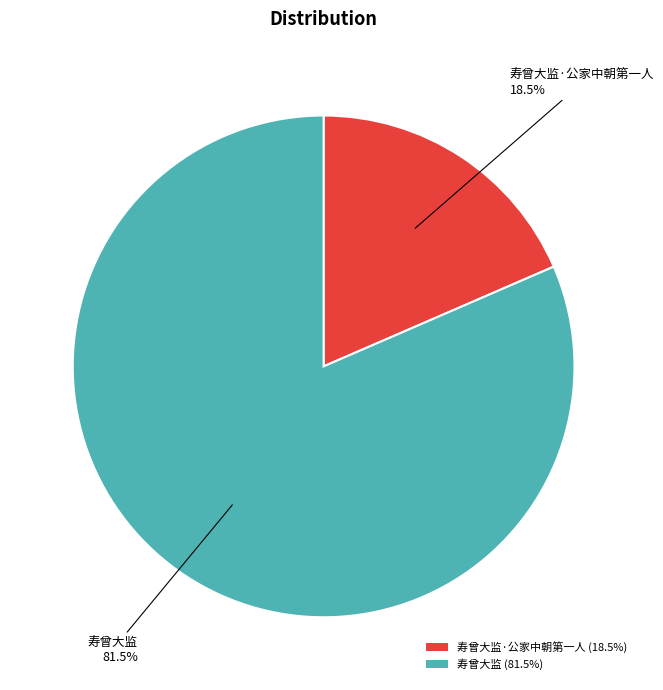

What is the ratio of the value at 寿曾大监 (81.5%) to the value at 寿曾大监·公家中朝第一人 (18.5%)?

4.4